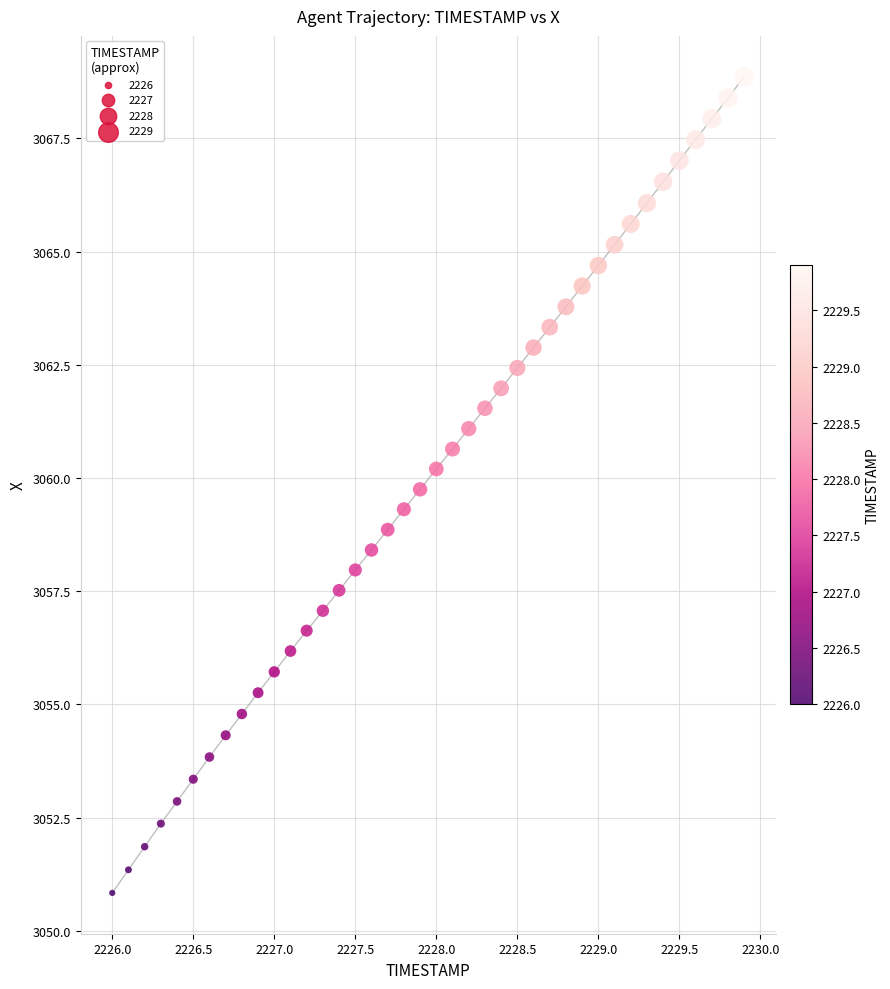

What is the range of Y values (max minus min)?

18.0